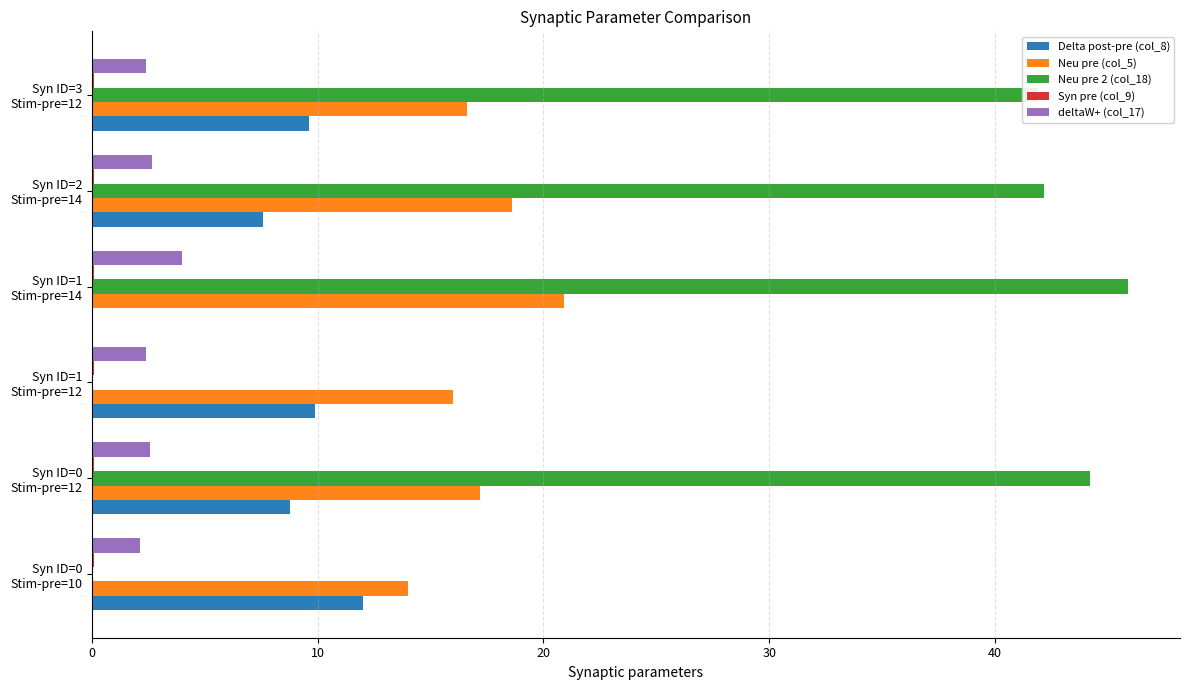

What is the sum of all Delta post-pre (col_8) values?

47.9